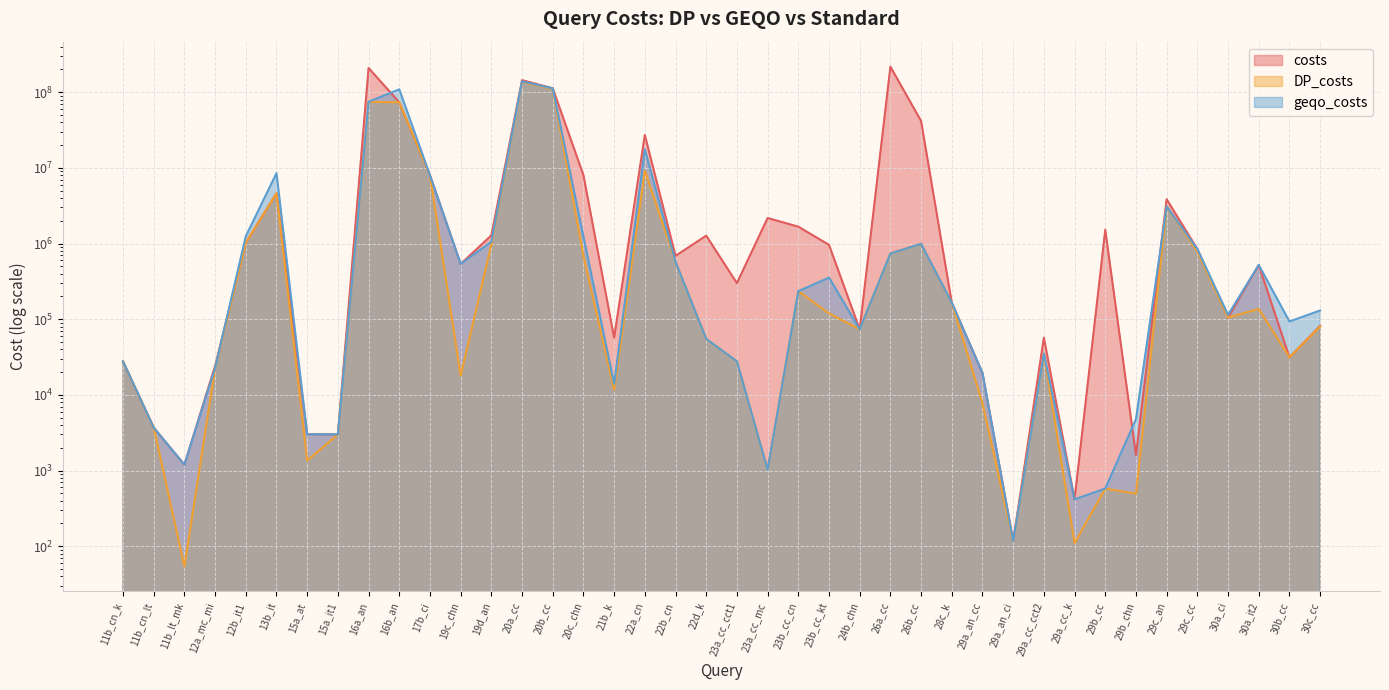

List the labels in order of DP_costs value, largest first.

20a_cc, 20b_cc, 16a_an, 16b_an, 22a_cn, 17b_ci, 13b_it, 29c_an, 12b_it1, 26b_cc, 19d_an, 29c_cc, 26a_cc, 20c_chn, 22b_cn, 23b_cc_cn, 28c_k, 30a_it2, 23b_cc_kt, 30a_ci, 30c_cc, 24b_chn, 22d_k, 29a_cc_cct2, 30b_cc, 23a_cc_cct1, 11b_cn_k, 12a_mc_mi, 19c_chn, 21b_k, 29a_an_cc, 11b_cn_lt, 15a_it1, 15a_at, 23a_cc_mc, 29b_cc, 29b_chn, 29a_an_ci, 29a_cc_k, 11b_lt_mk